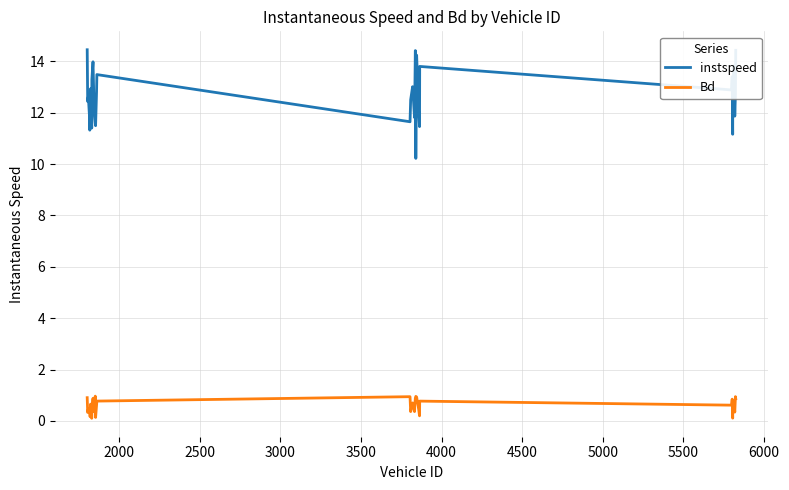

Rank the series by their maximum value, from highest to lowest.

instspeed, Bd